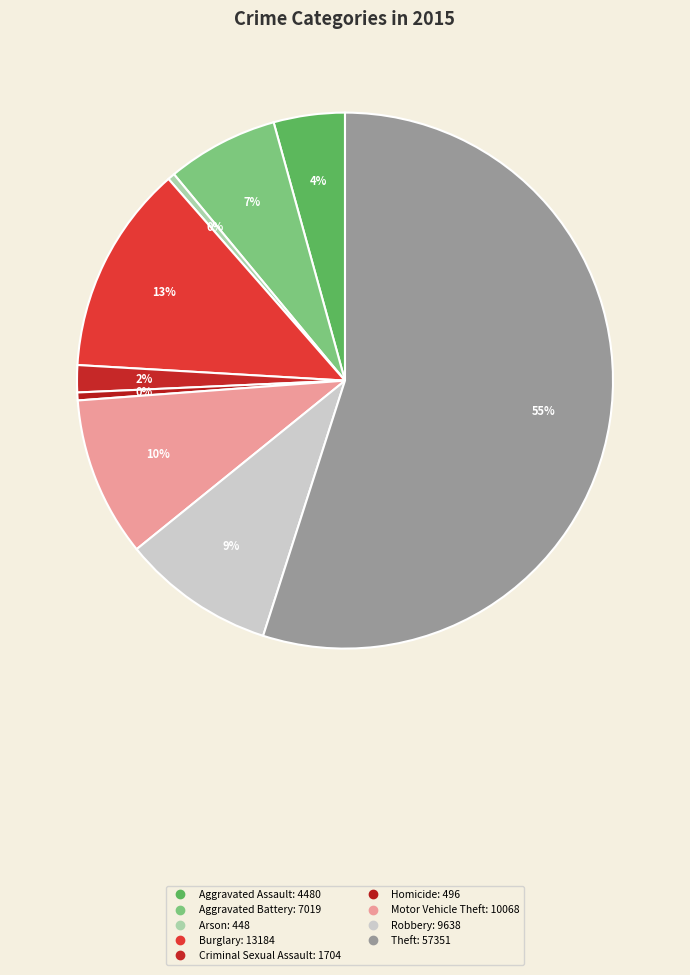

Rank the categories by value from highest to lowest.

Theft, Burglary, Motor Vehicle Theft, Robbery, Aggravated Battery, Aggravated Assault, Criminal Sexual Assault, Homicide, Arson